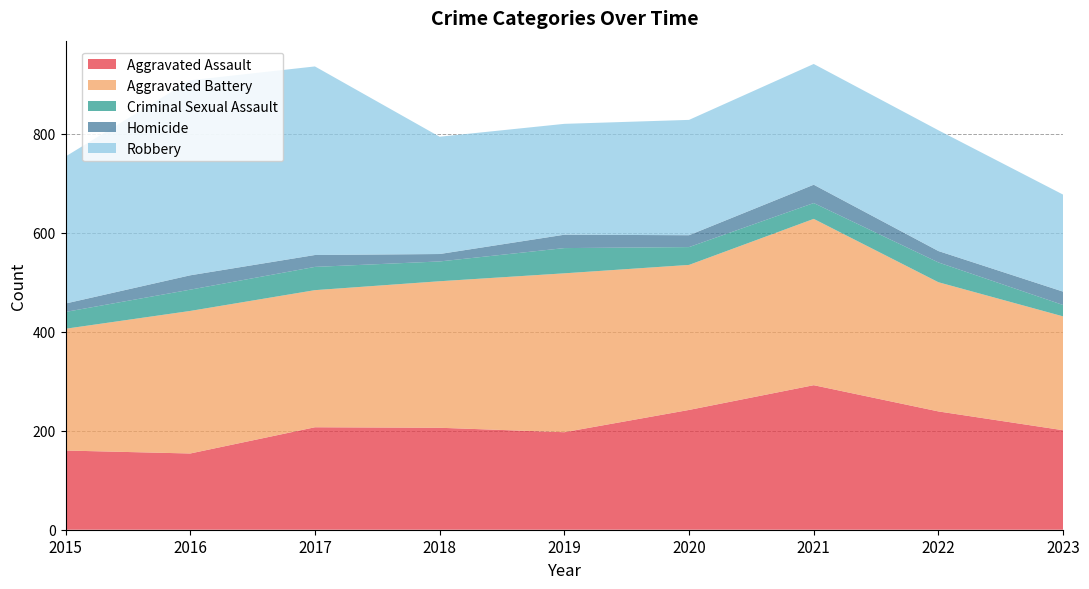

Reading right to left, extract all data points from this chart.

Aggravated Assault: 2023=201	2022=239	2021=292	2020=242	2019=197	2018=206	2017=207	2016=154	2015=160
Aggravated Battery: 2023=230	2022=261	2021=336	2020=293	2019=321	2018=296	2017=277	2016=288	2015=246
Criminal Sexual Assault: 2023=23	2022=40	2021=32	2020=36	2019=51	2018=40	2017=47	2016=43	2015=34
Homicide: 2023=27	2022=23	2021=37	2020=24	2019=27	2018=15	2017=24	2016=29	2015=17
Robbery: 2023=196	2022=244	2021=244	2020=233	2019=224	2018=237	2017=381	2016=394	2015=297